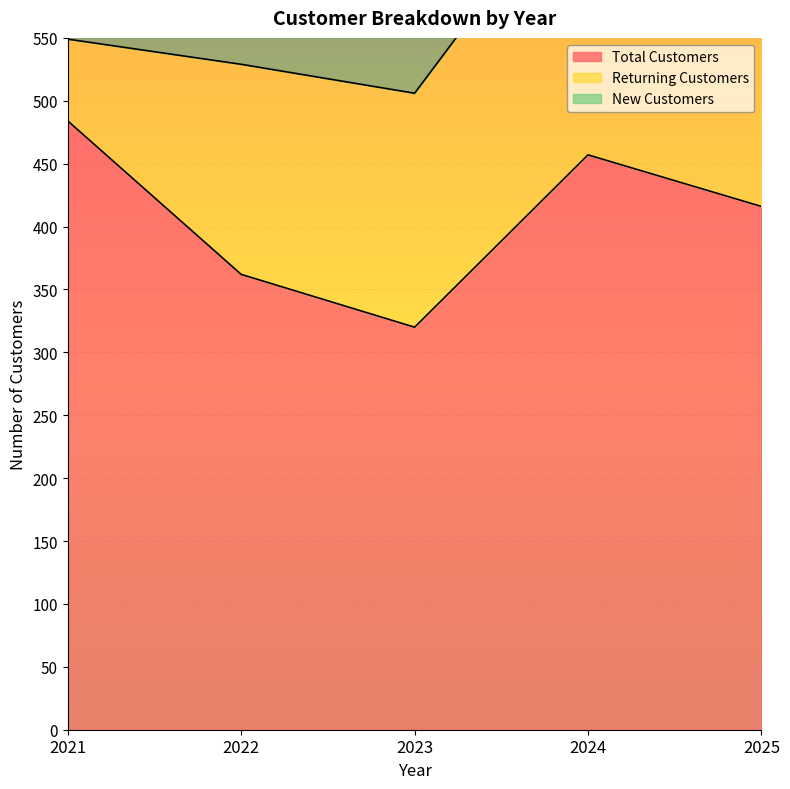

List the series in order of their peak value, lowest first.

returning_customers, new_customers, total_customers